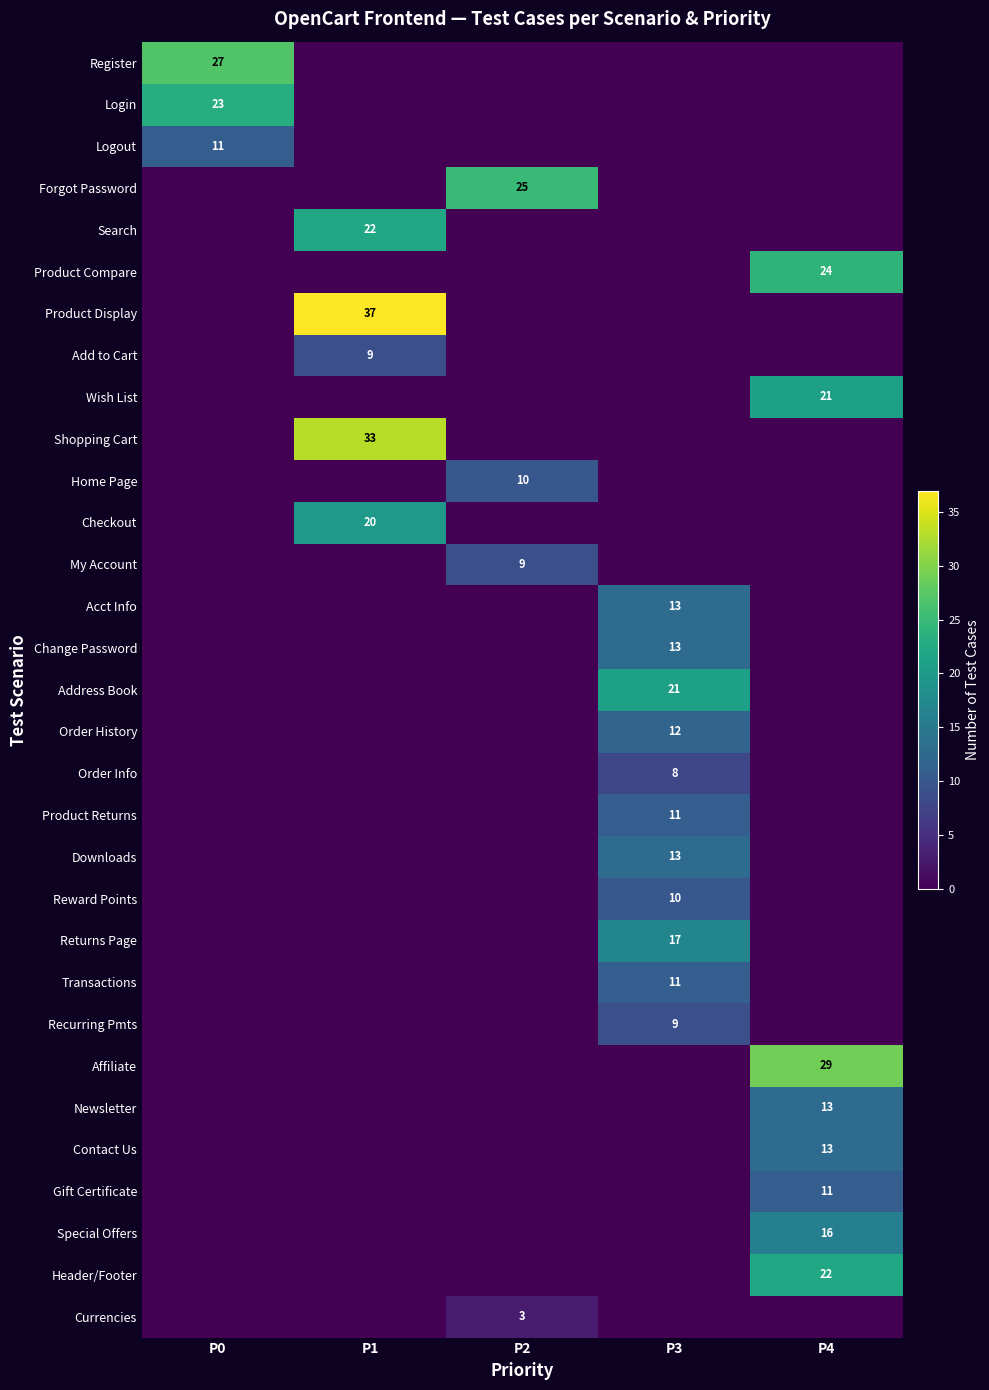

The Product Display series shows 66 at P1. True or false?

False